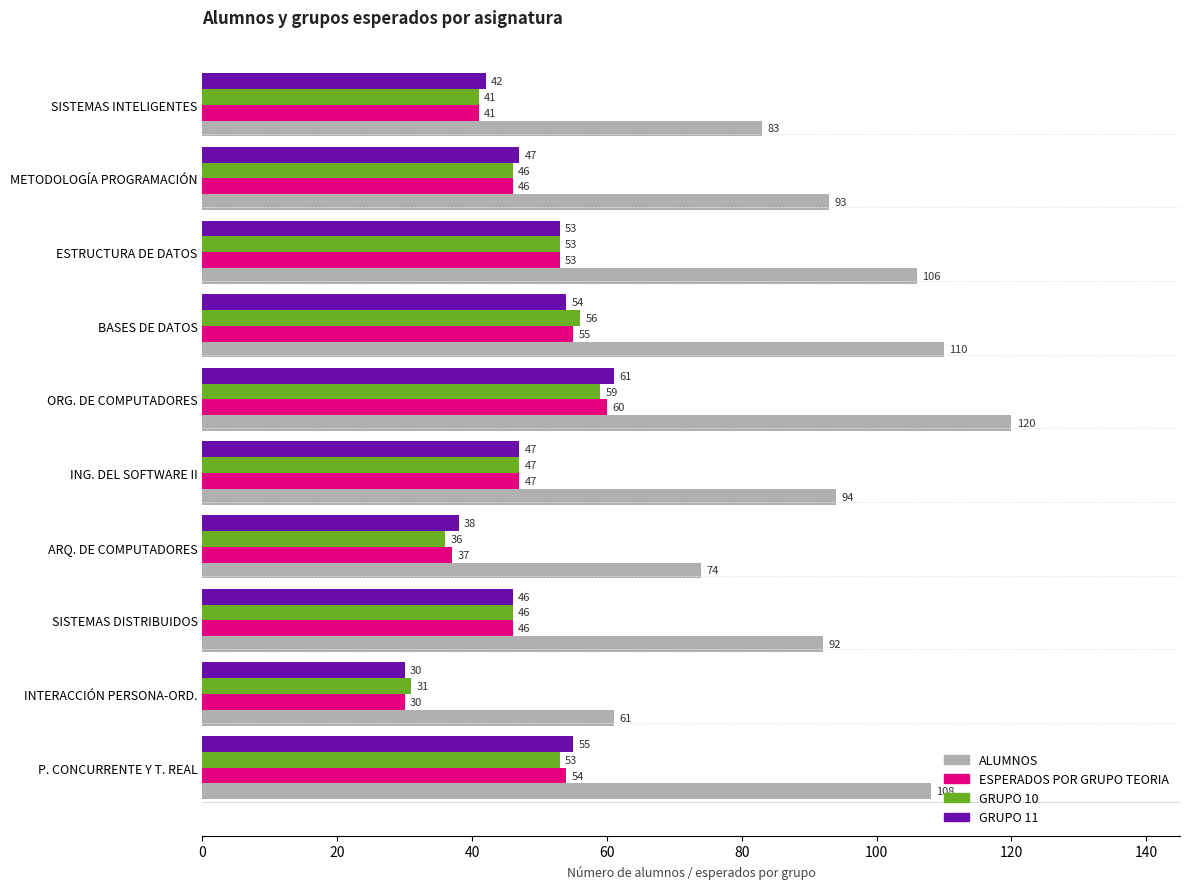

At which label is GRUPO 11 closest to 45?

SISTEMAS DISTRIBUIDOS